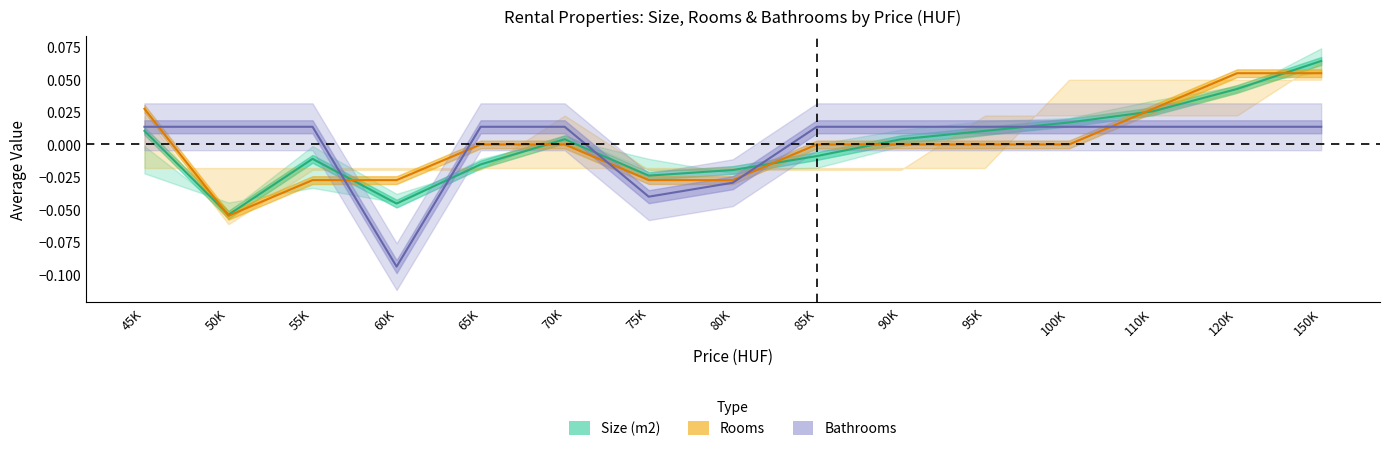

How many values in Rooms are above zero?

4